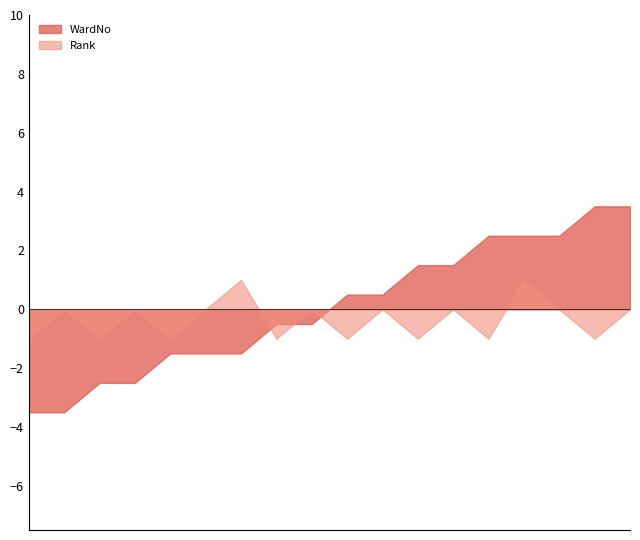

What is the maximum value shown in the chart?

3.5